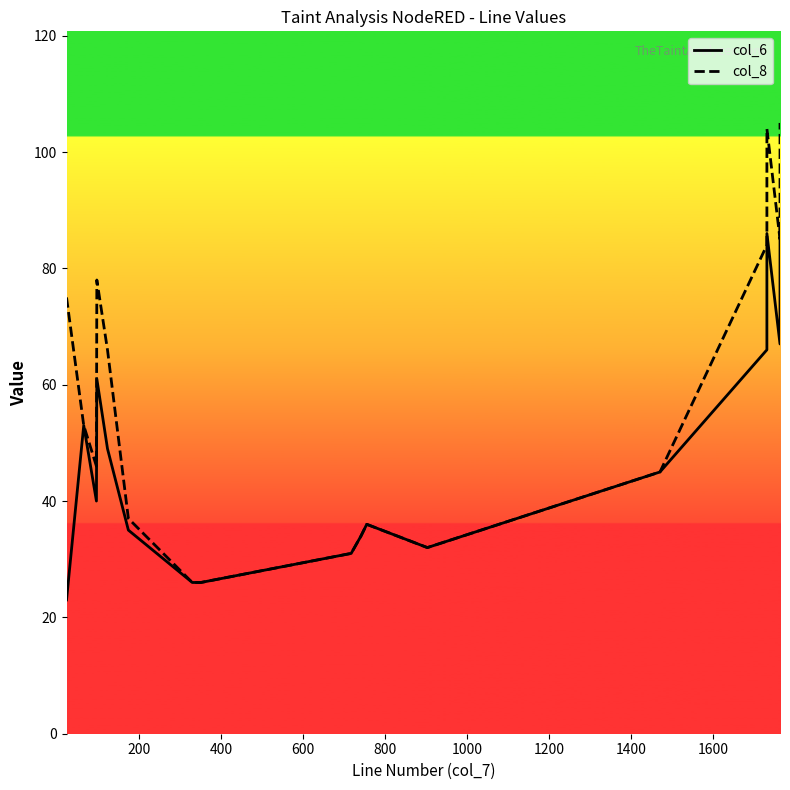

How many interior local valleys does the col_6 series have?

3